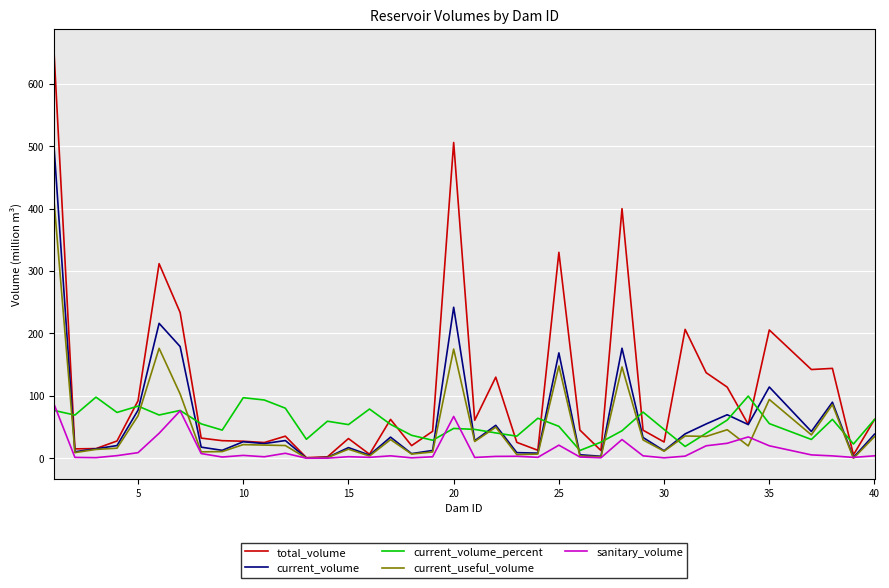

Which series has the largest range (max minus min)?

total_volume